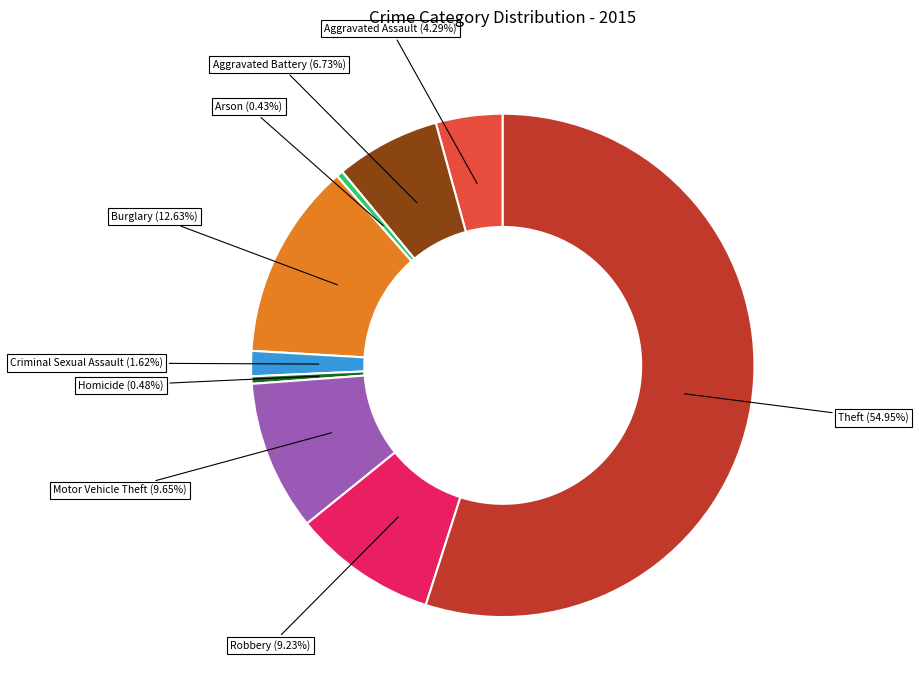

Is there a majority slice in this chart?

Yes